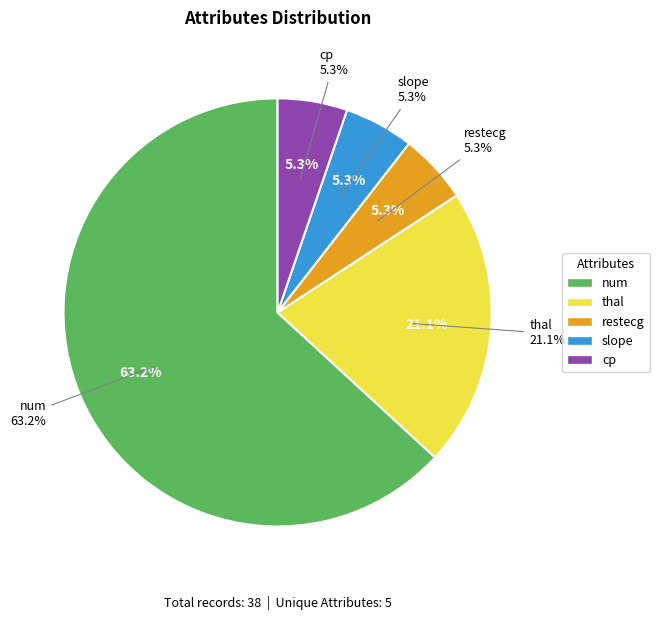

Do thal and slope together represent more than half of the pie?

No